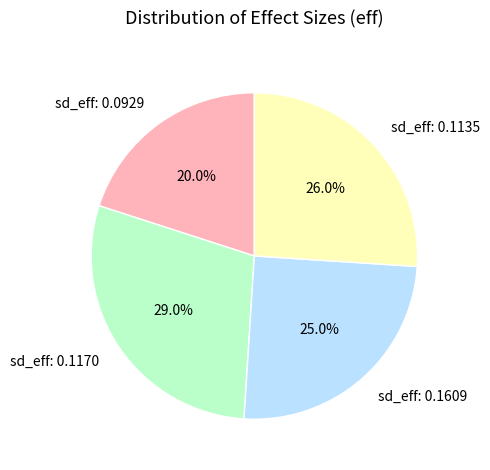

Rank the categories by value from lowest to highest.

sd_eff: 0.0929, sd_eff: 0.1609, sd_eff: 0.1135, sd_eff: 0.1170